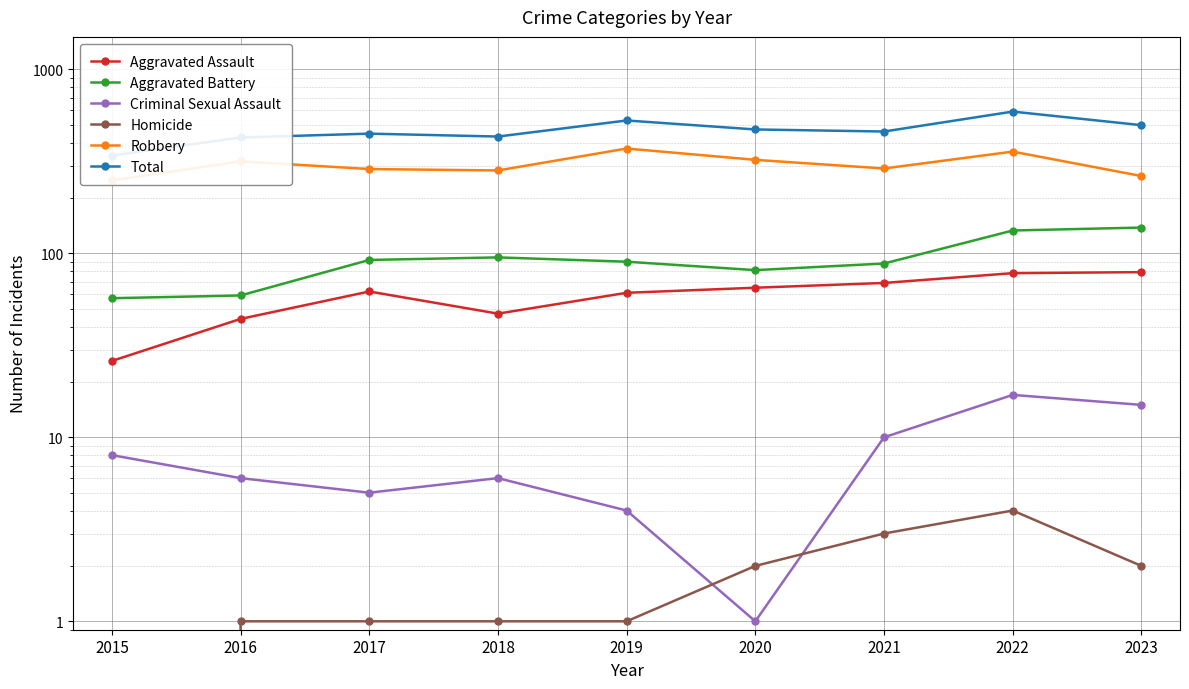

Is the value of Aggravated Assault at 2023 greater than the value of Aggravated Battery at 2019?

No